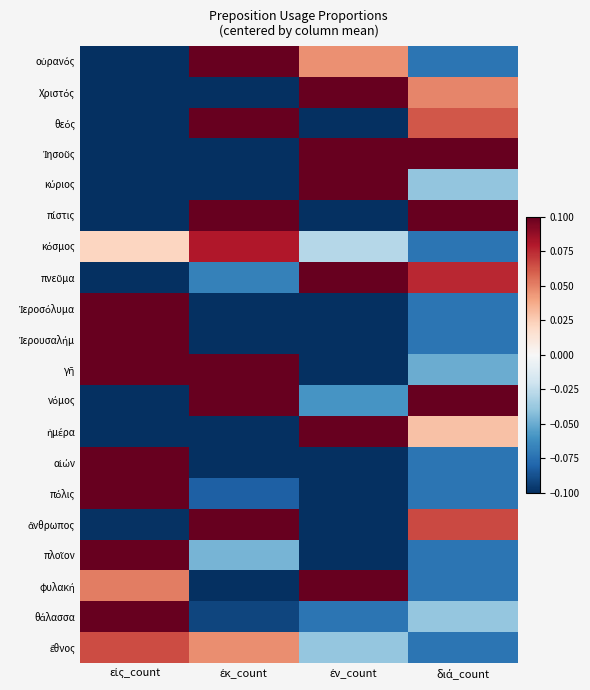

What is the smallest value displayed?

-0.4